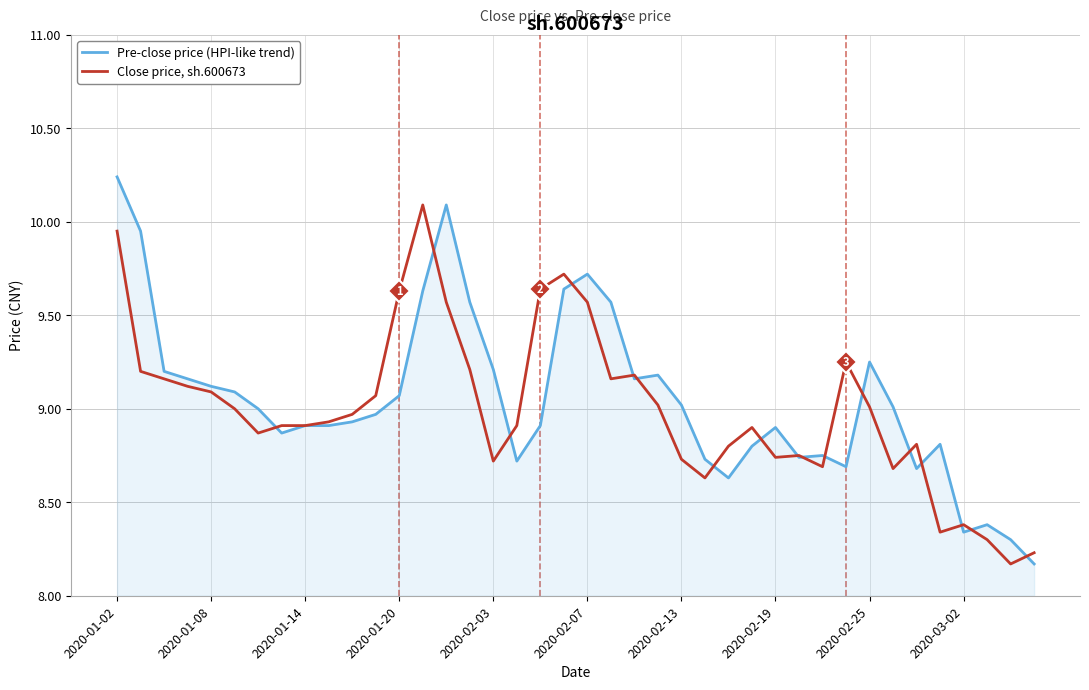

List the series in order of their overall mean, lowest first.

Close price, sh.600673, Pre-close price (HPI-like trend)